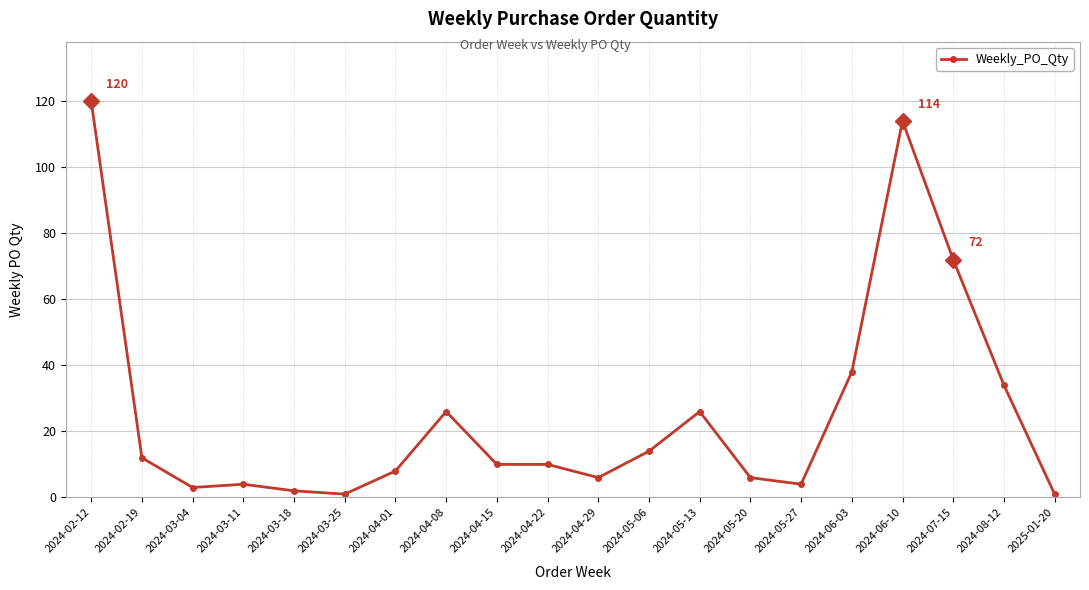

At which label is the value closest to 60?

2024-07-15